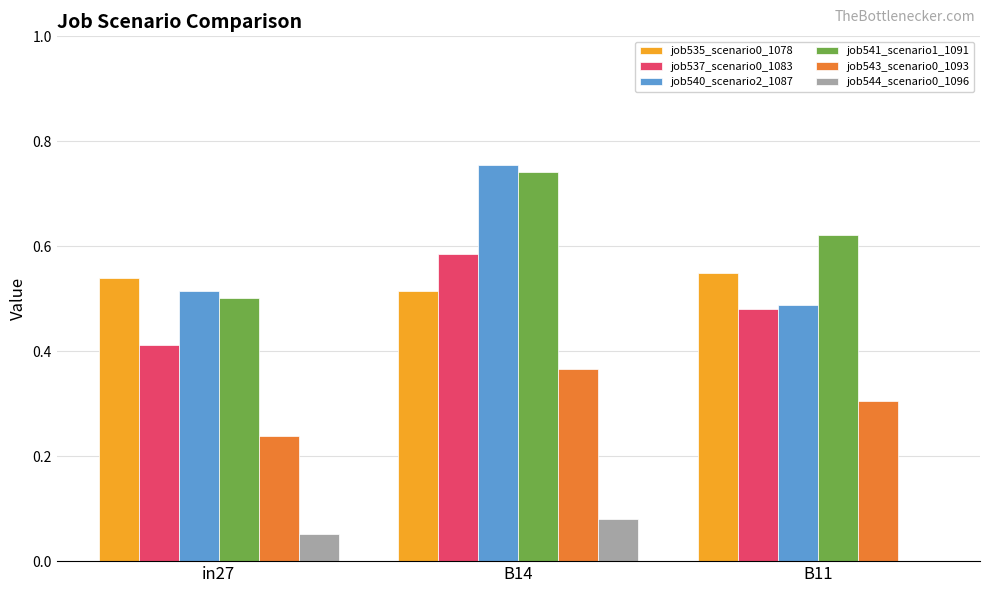

What is the sum of all job537_scenario0_1083 values?

1.5